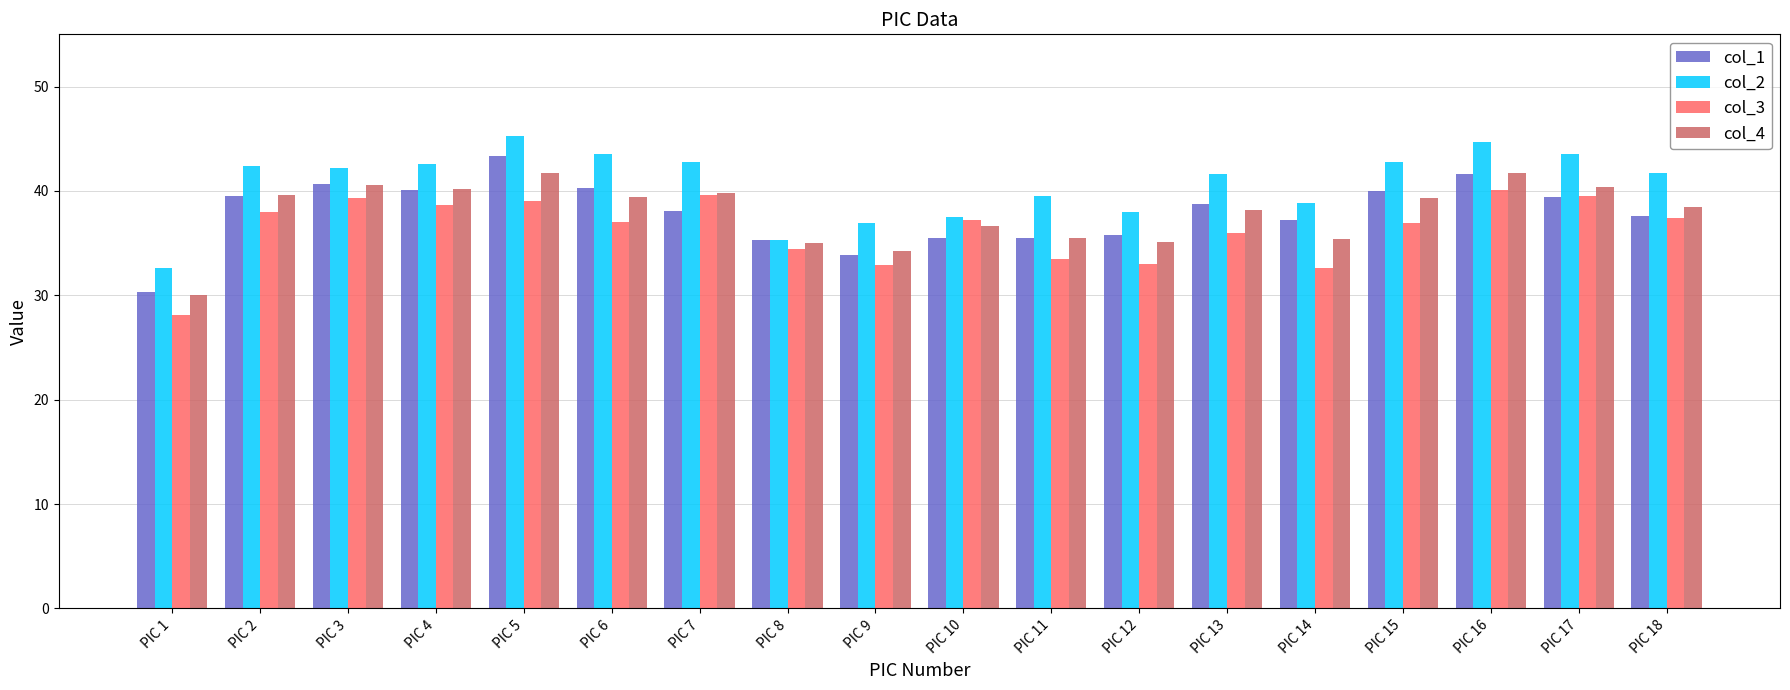

Are the bars horizontal?

No